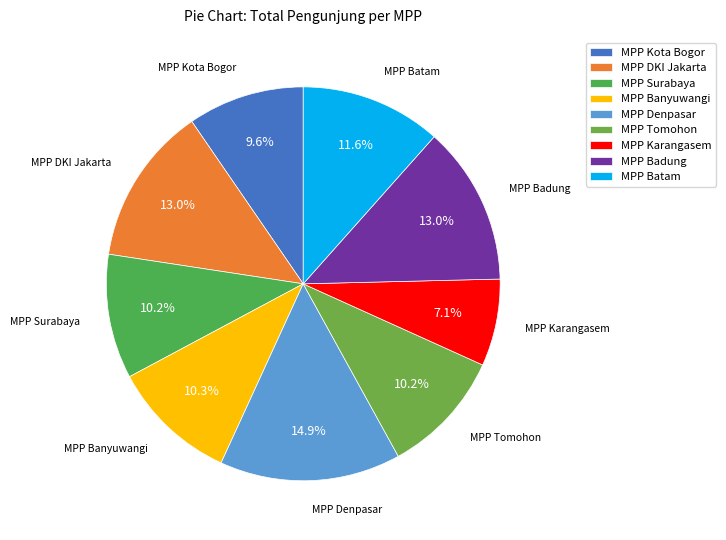

Is there a majority slice in this chart?

No